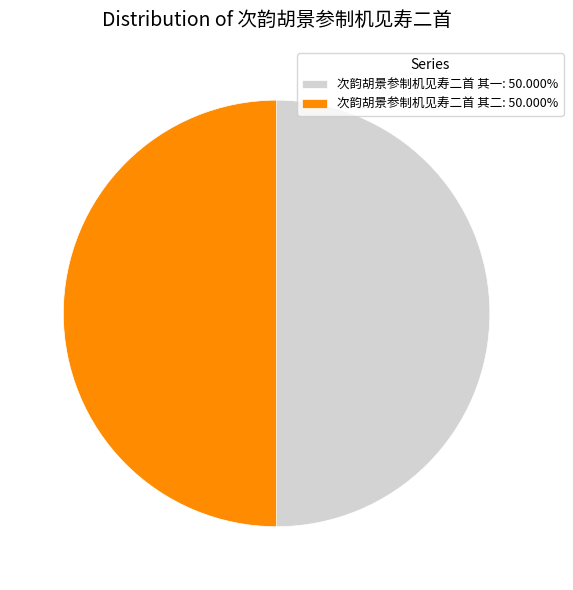

Approximately how many times larger is the value at 次韵胡景参制机见寿二首 其二 compared to 次韵胡景参制机见寿二首 其一?

1.0